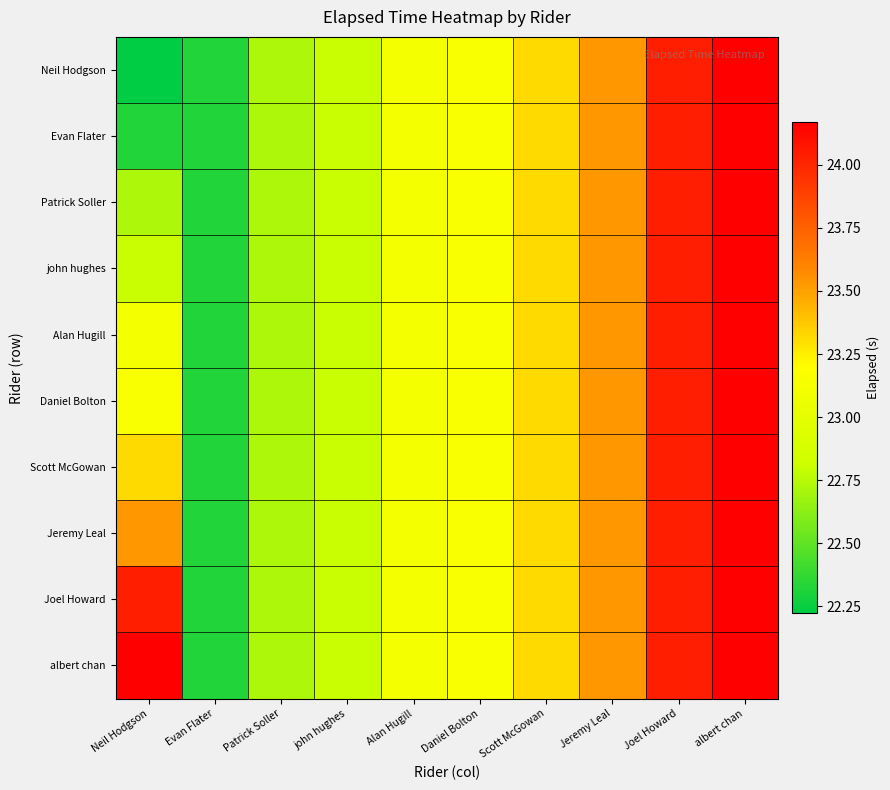

Reading left to right, transcribe all the data shown in this chart.

Neil Hodgson: Neil Hodgson=22.2	Evan Flater=22.3	Patrick Soller=22.7	john hughes=22.8	Alan Hugill=23.1	Daniel Bolton=23.2	Scott McGowan=23.3	Jeremy Leal=23.5	Joel Howard=24.0	albert chan=24.2
Evan Flater: Neil Hodgson=22.3	Evan Flater=22.3	Patrick Soller=22.7	john hughes=22.8	Alan Hugill=23.1	Daniel Bolton=23.2	Scott McGowan=23.3	Jeremy Leal=23.5	Joel Howard=24.0	albert chan=24.2
Patrick Soller: Neil Hodgson=22.7	Evan Flater=22.3	Patrick Soller=22.7	john hughes=22.8	Alan Hugill=23.1	Daniel Bolton=23.2	Scott McGowan=23.3	Jeremy Leal=23.5	Joel Howard=24.0	albert chan=24.2
john hughes: Neil Hodgson=22.8	Evan Flater=22.3	Patrick Soller=22.7	john hughes=22.8	Alan Hugill=23.1	Daniel Bolton=23.2	Scott McGowan=23.3	Jeremy Leal=23.5	Joel Howard=24.0	albert chan=24.2
Alan Hugill: Neil Hodgson=23.1	Evan Flater=22.3	Patrick Soller=22.7	john hughes=22.8	Alan Hugill=23.1	Daniel Bolton=23.2	Scott McGowan=23.3	Jeremy Leal=23.5	Joel Howard=24.0	albert chan=24.2
Daniel Bolton: Neil Hodgson=23.2	Evan Flater=22.3	Patrick Soller=22.7	john hughes=22.8	Alan Hugill=23.1	Daniel Bolton=23.2	Scott McGowan=23.3	Jeremy Leal=23.5	Joel Howard=24.0	albert chan=24.2
Scott McGowan: Neil Hodgson=23.3	Evan Flater=22.3	Patrick Soller=22.7	john hughes=22.8	Alan Hugill=23.1	Daniel Bolton=23.2	Scott McGowan=23.3	Jeremy Leal=23.5	Joel Howard=24.0	albert chan=24.2
Jeremy Leal: Neil Hodgson=23.5	Evan Flater=22.3	Patrick Soller=22.7	john hughes=22.8	Alan Hugill=23.1	Daniel Bolton=23.2	Scott McGowan=23.3	Jeremy Leal=23.5	Joel Howard=24.0	albert chan=24.2
Joel Howard: Neil Hodgson=24.0	Evan Flater=22.3	Patrick Soller=22.7	john hughes=22.8	Alan Hugill=23.1	Daniel Bolton=23.2	Scott McGowan=23.3	Jeremy Leal=23.5	Joel Howard=24.0	albert chan=24.2
albert chan: Neil Hodgson=24.2	Evan Flater=22.3	Patrick Soller=22.7	john hughes=22.8	Alan Hugill=23.1	Daniel Bolton=23.2	Scott McGowan=23.3	Jeremy Leal=23.5	Joel Howard=24.0	albert chan=24.2